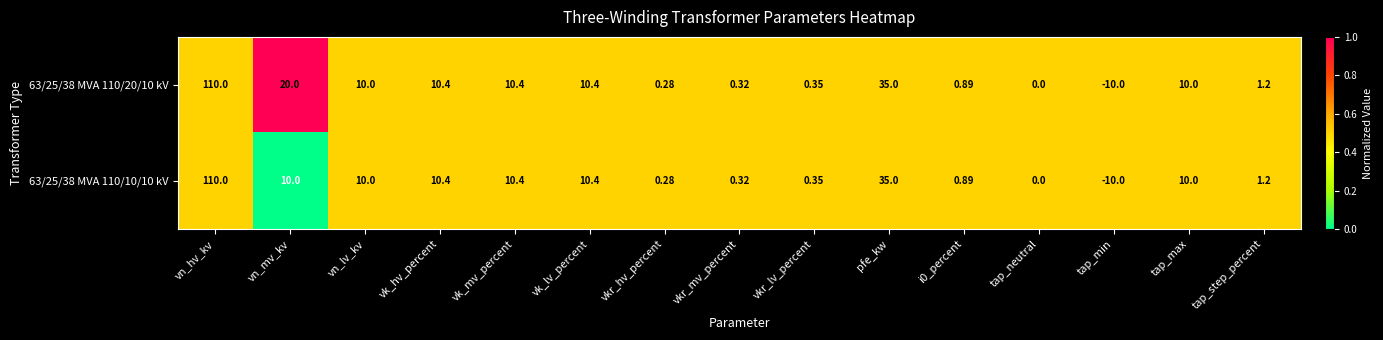

At which label does 63/25/38 MVA 110/10/10 kV reach its minimum?

tap_min